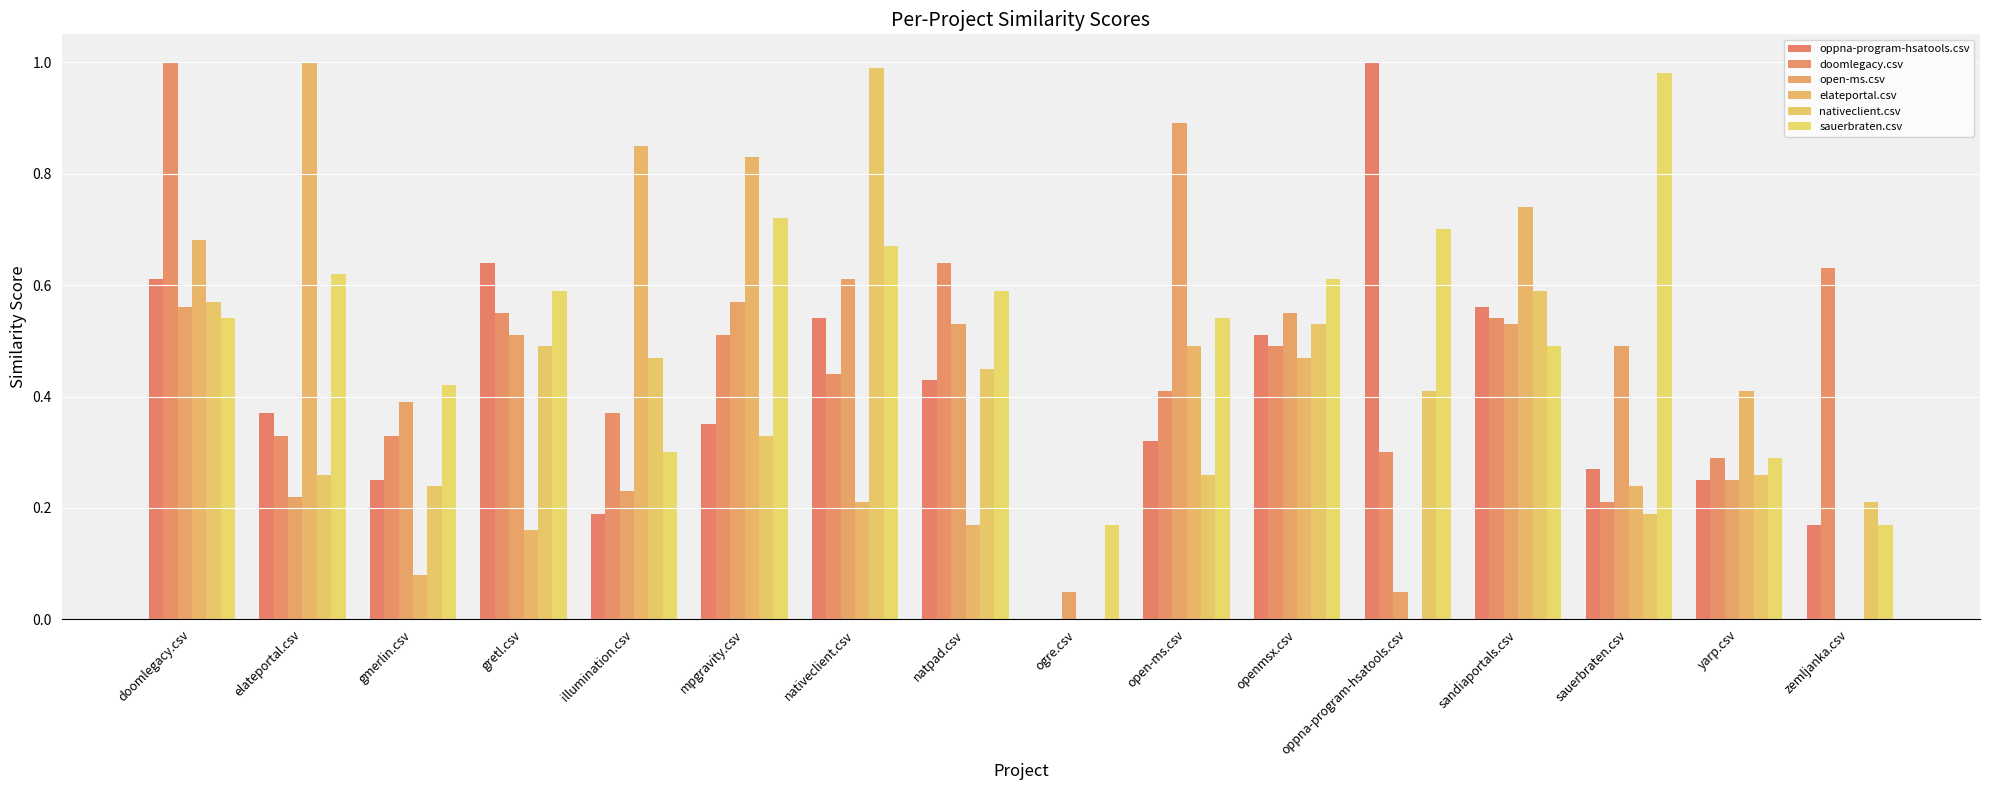

Is it true that nativeclient.csv equals 0.3 at yarp.csv?

True